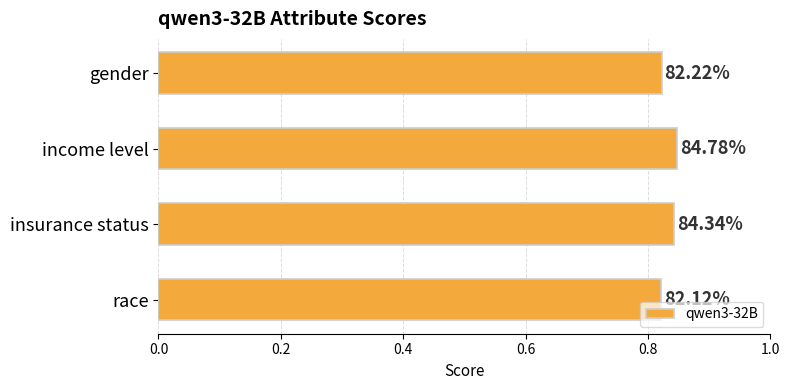

How many bars are there in total?

4